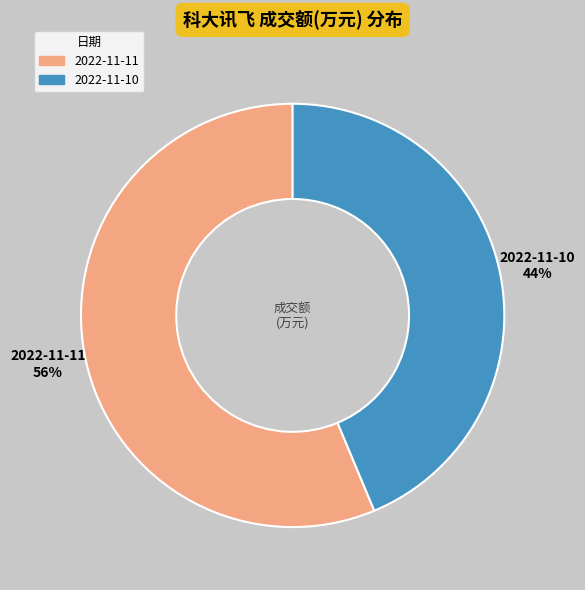

What is the smallest slice in the pie chart?

2022-11-10